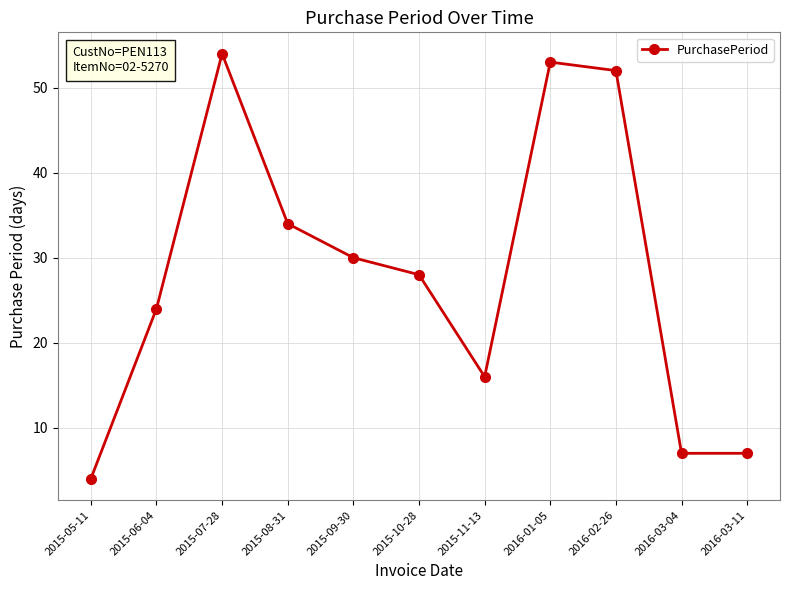

What is the change in value from 2015-08-31 to 2016-01-05?

+19